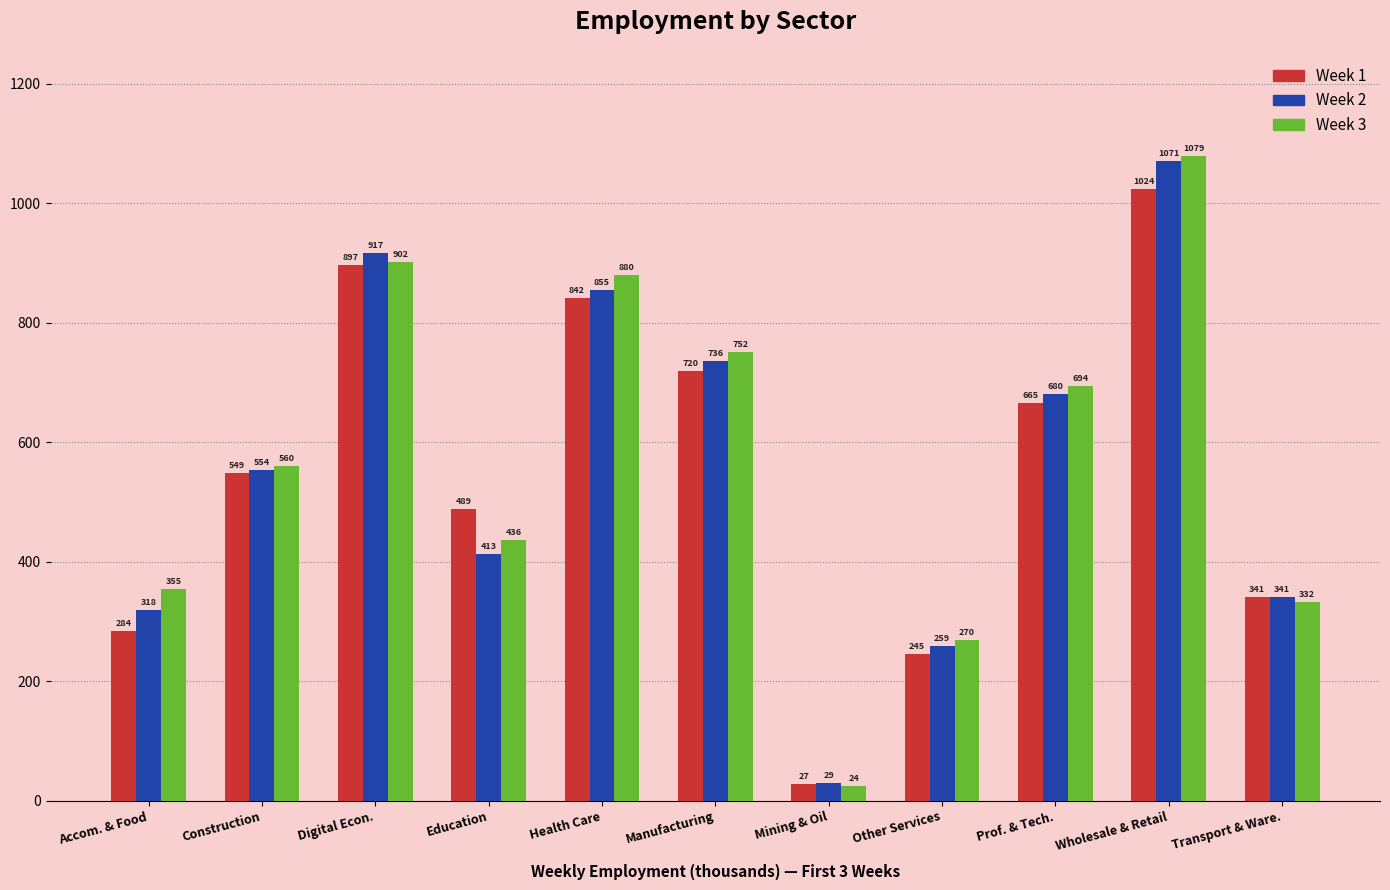

What is the lowest value of the Week 2 series?

29.4